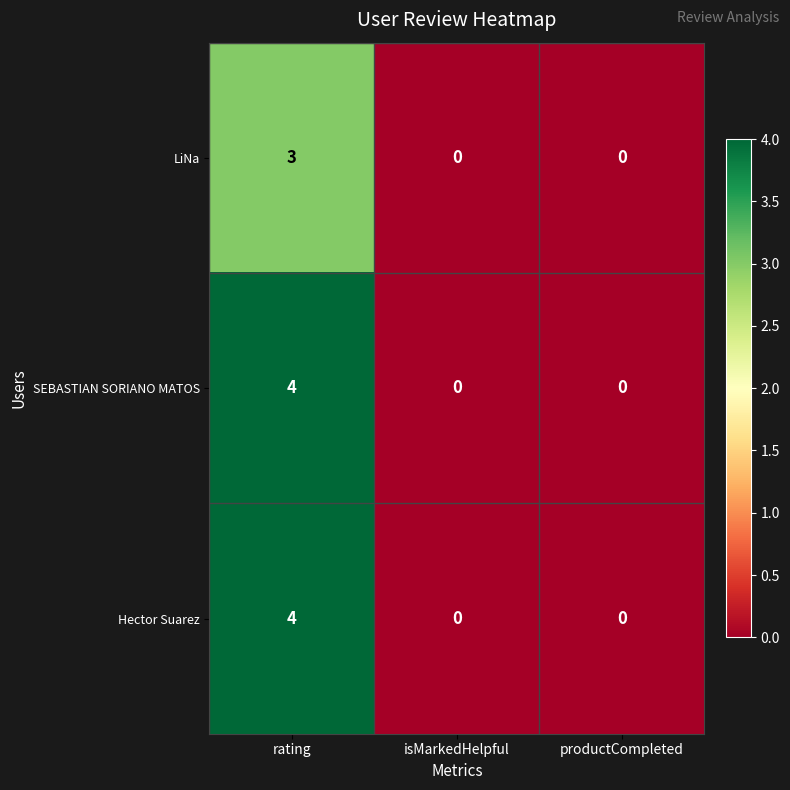

What is the difference between the SEBASTIAN SORIANO MATOS values at rating and isMarkedHelpful?

4